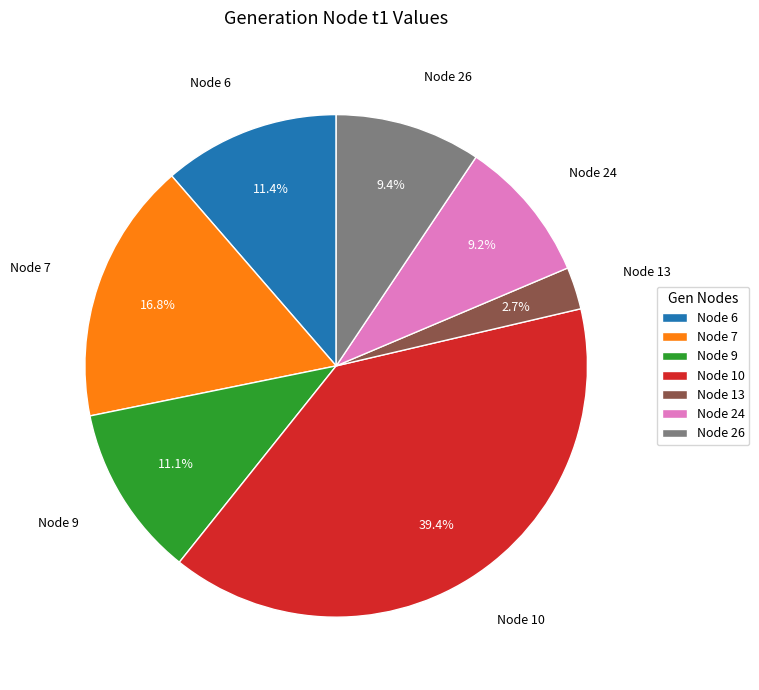

Do Node 10 and Node 13 together represent more than half of the pie?

No